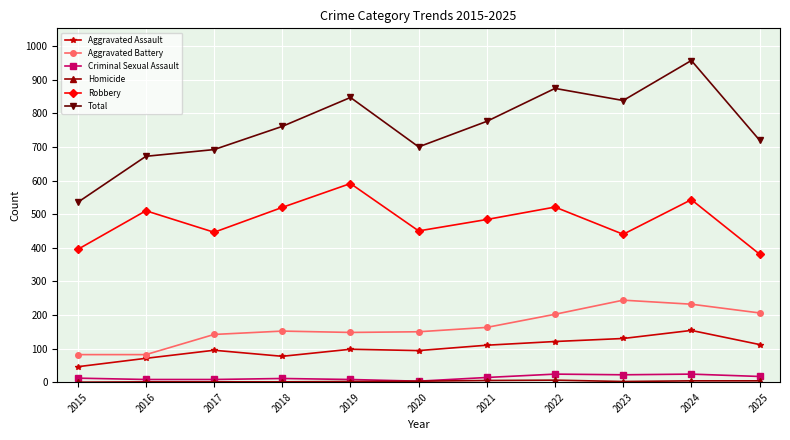

True or false: Aggravated Assault has a value of 121 at 2022.

True